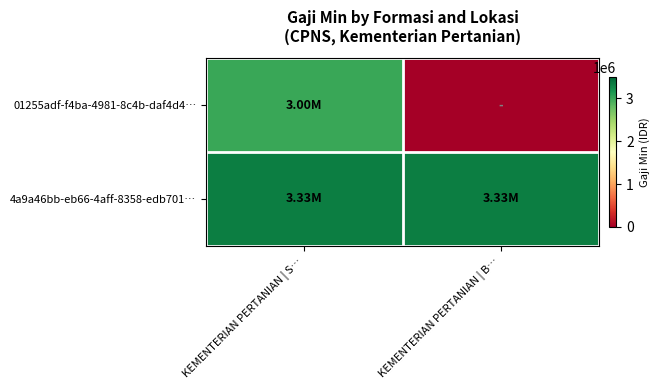

Reading left to right, transcribe all the data shown in this chart.

01255adf-f4ba-4981-8c4b-daf4d4…: KEMENTERIAN PERTANIAN | S…=3000000	KEMENTERIAN PERTANIAN | B…=0
4a9a46bb-eb66-4aff-8358-edb701…: KEMENTERIAN PERTANIAN | S…=3325752	KEMENTERIAN PERTANIAN | B…=3325752